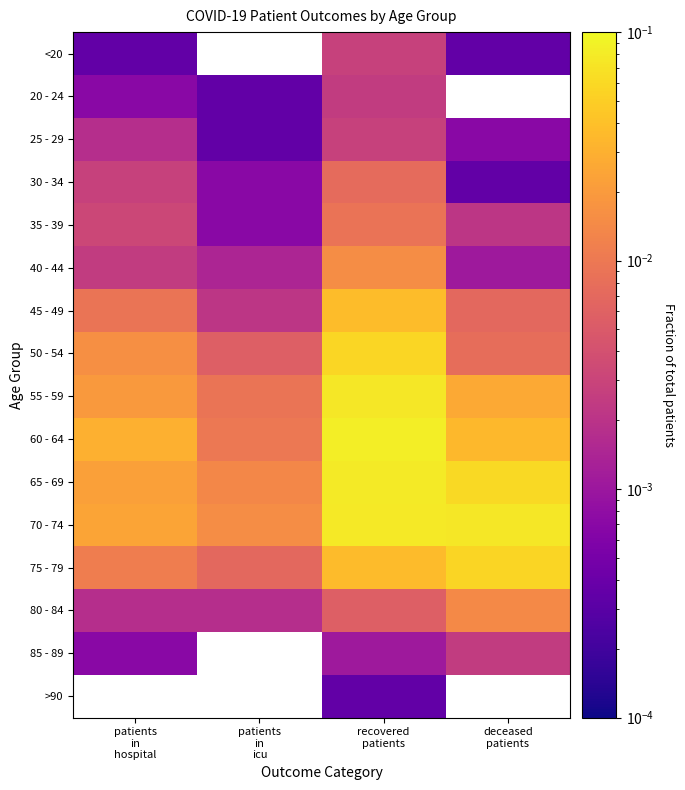

Is the value of 50 - 54 at recovered patients greater than the value of 85 - 89 at patients in hospital?

Yes